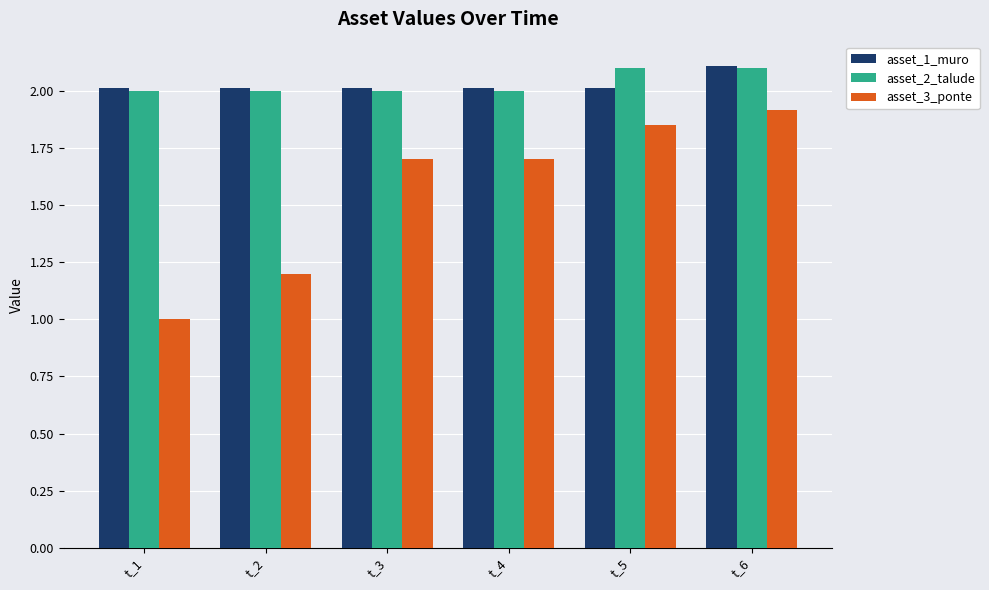

Which series has the largest range (max minus min)?

asset_3_ponte